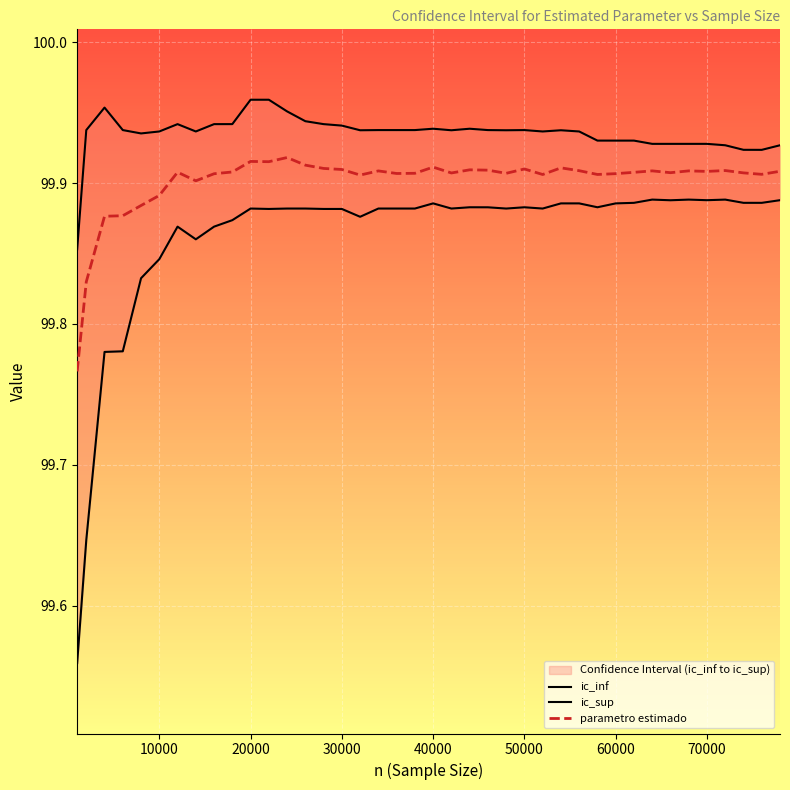

Is it true that parametro estimado equals 35.6 at 10000?

False